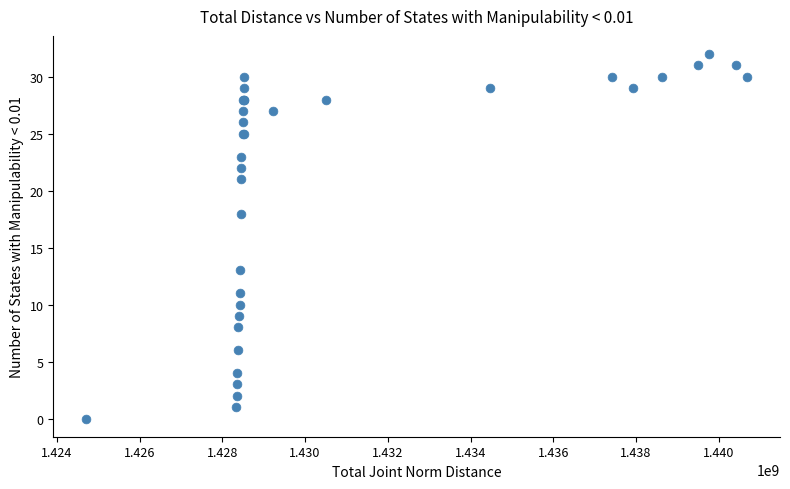

What Y value in the scatter plot is closest to 16?

18